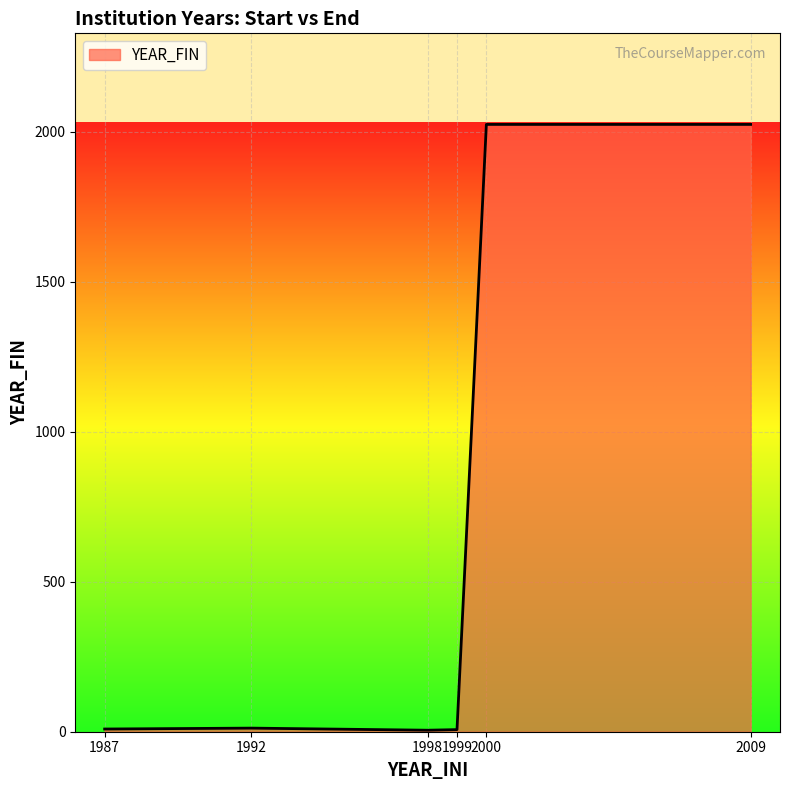

What is the maximum value shown in the chart?

2024